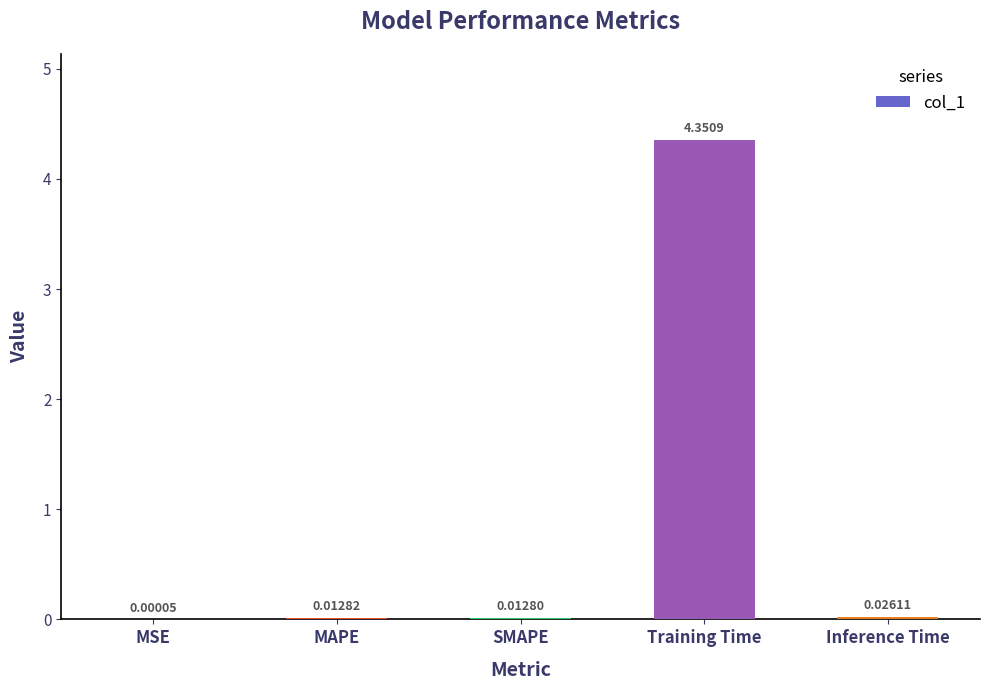

Which category has the highest value across all series?

Training Time